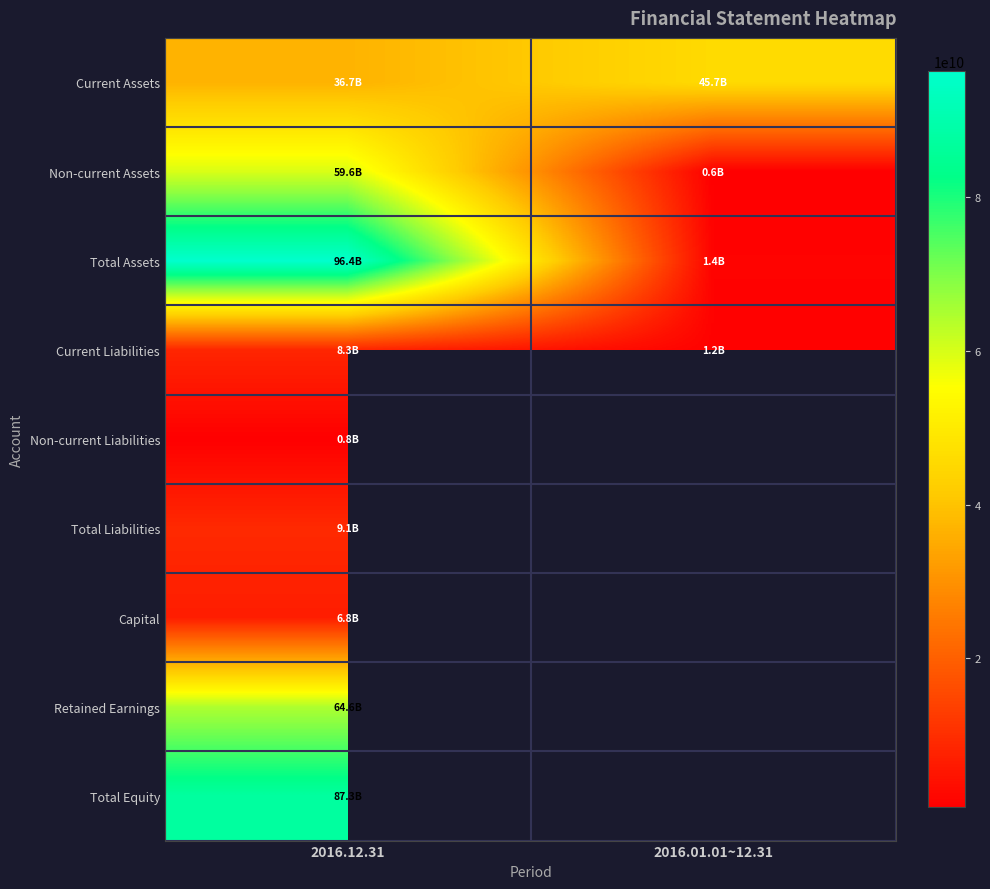

At which category does the chart reach its minimum across all series?

2016.01.01~12.31